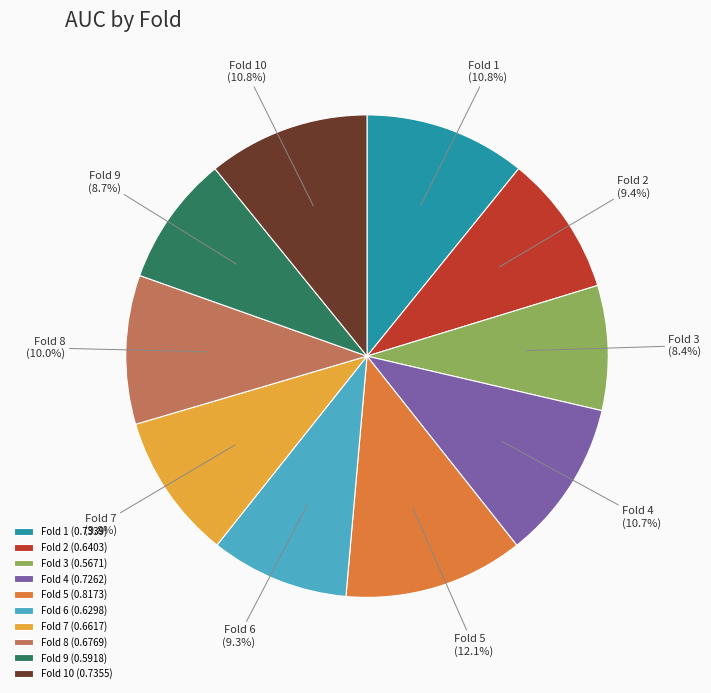

What percentage do Fold 4 (0.7262) and Fold 7 (0.6617) together represent?

20.5%